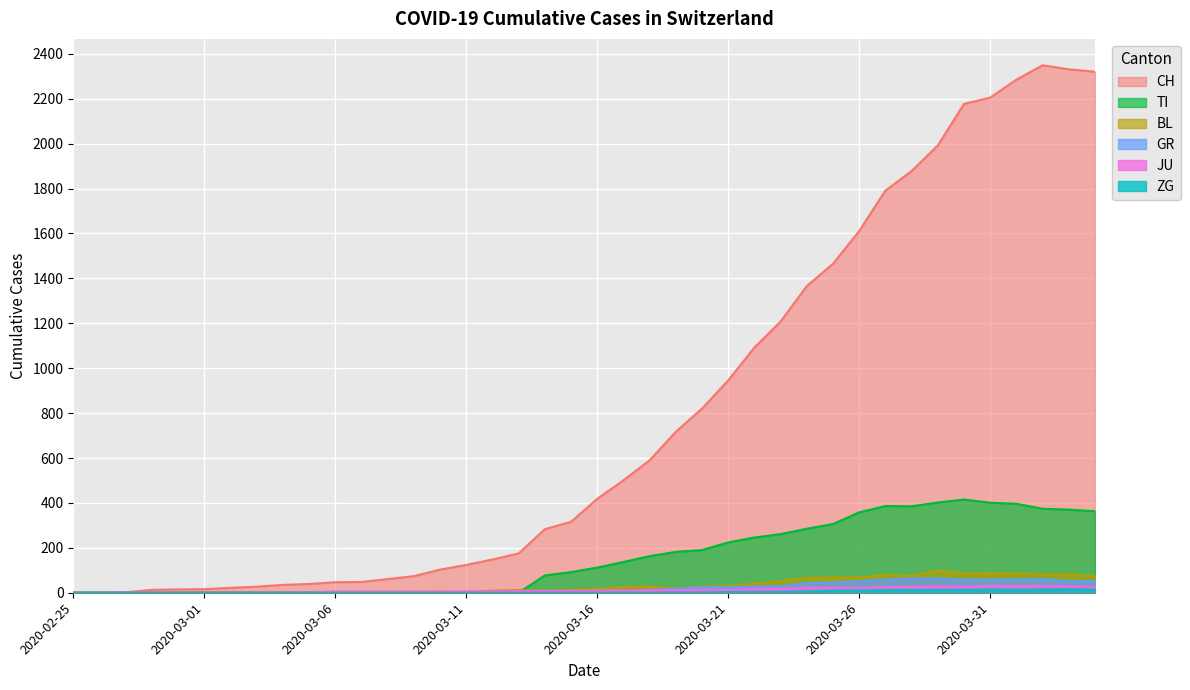

At which category is the sum across all series the highest?

2020-04-02